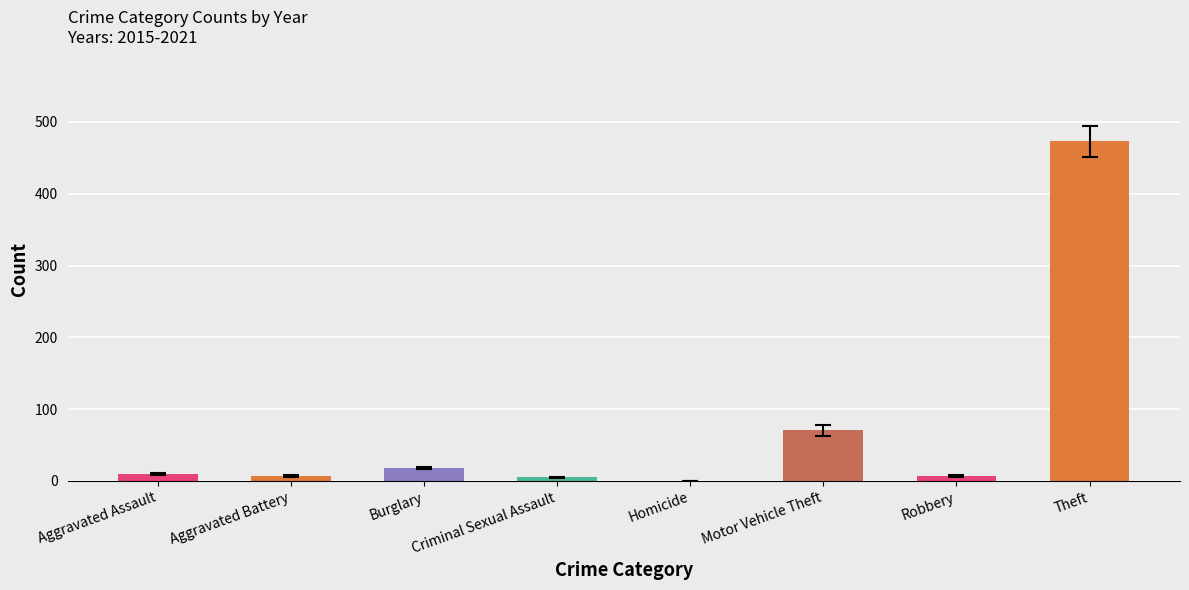

Is it true that 2019 equals 748 at Theft?

False